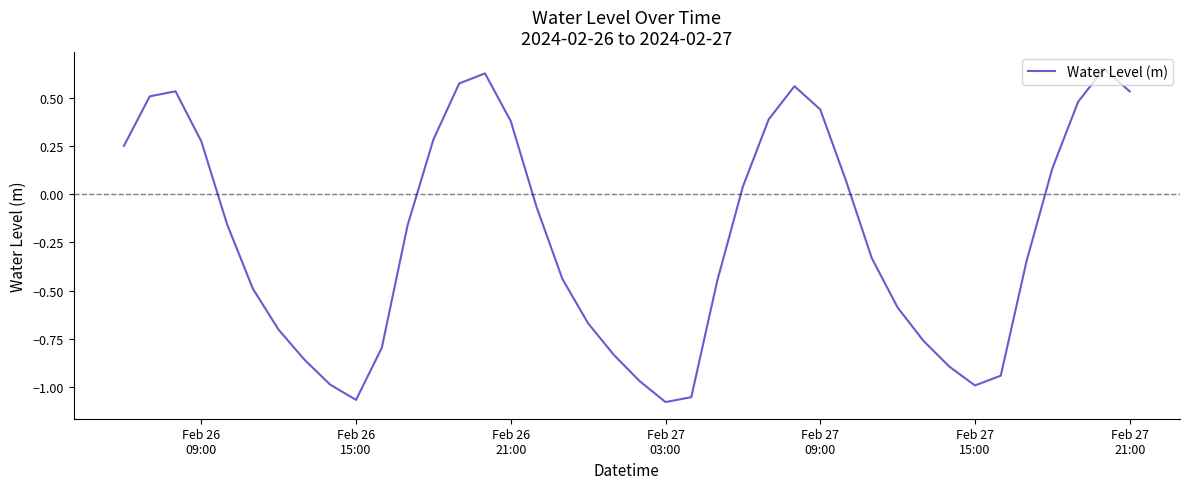

What is the difference between the maximum and minimum values?

1.7